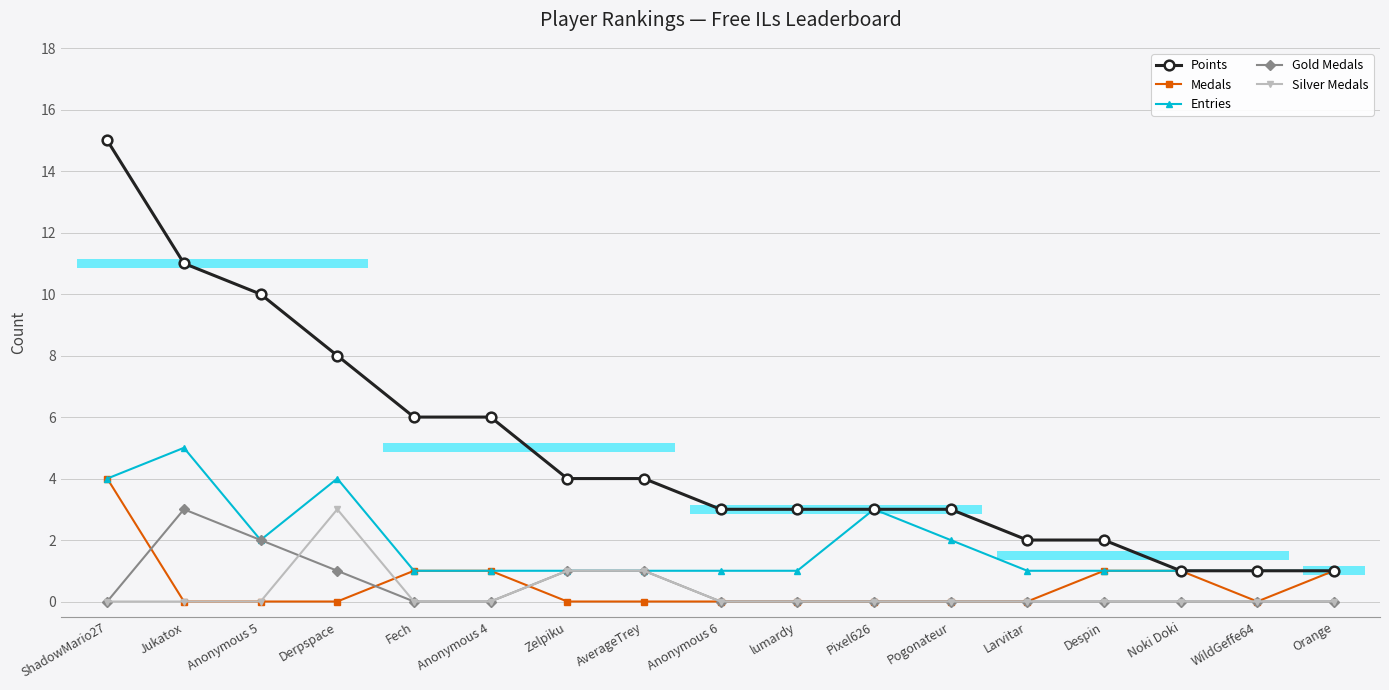

Between Anonymous 5 and Fech, which series saw the biggest shift?

Points